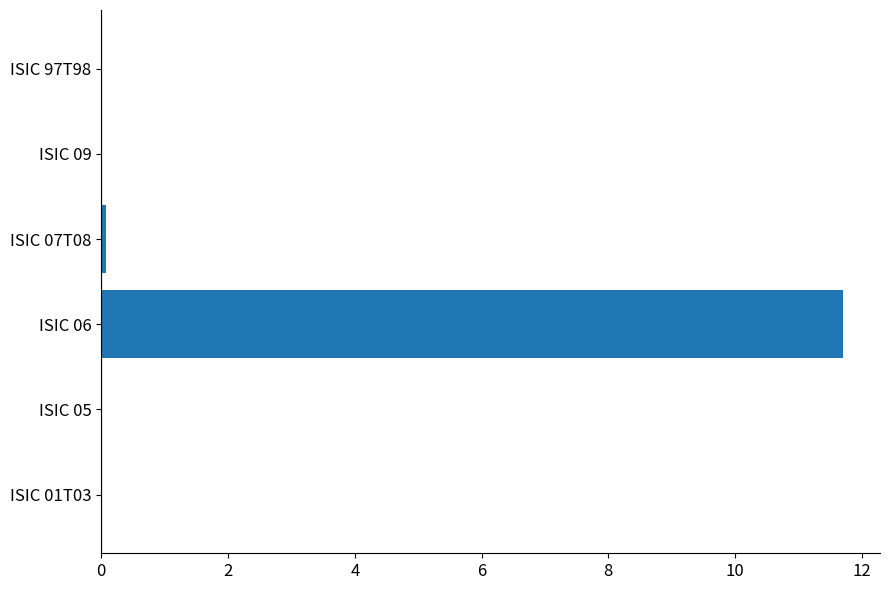

Count the number of categories in the chart.

6